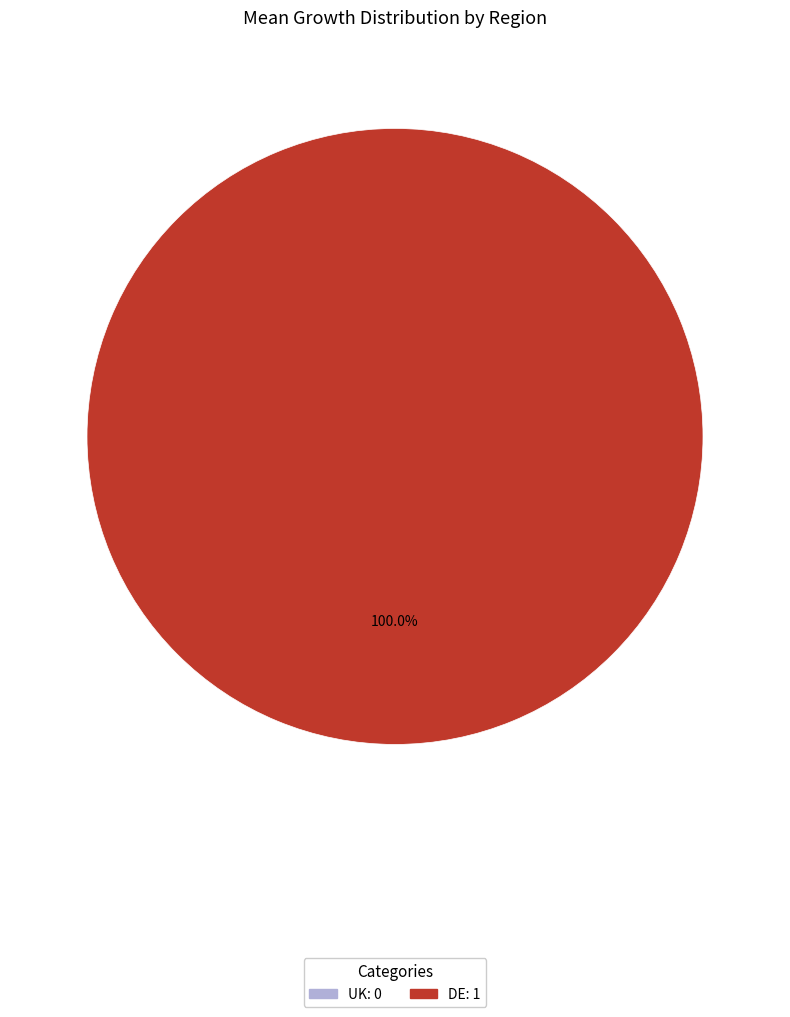

How many segments does this pie chart have?

2